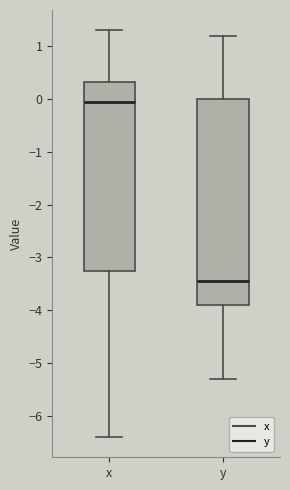

Which box's median line is the lowest?

y